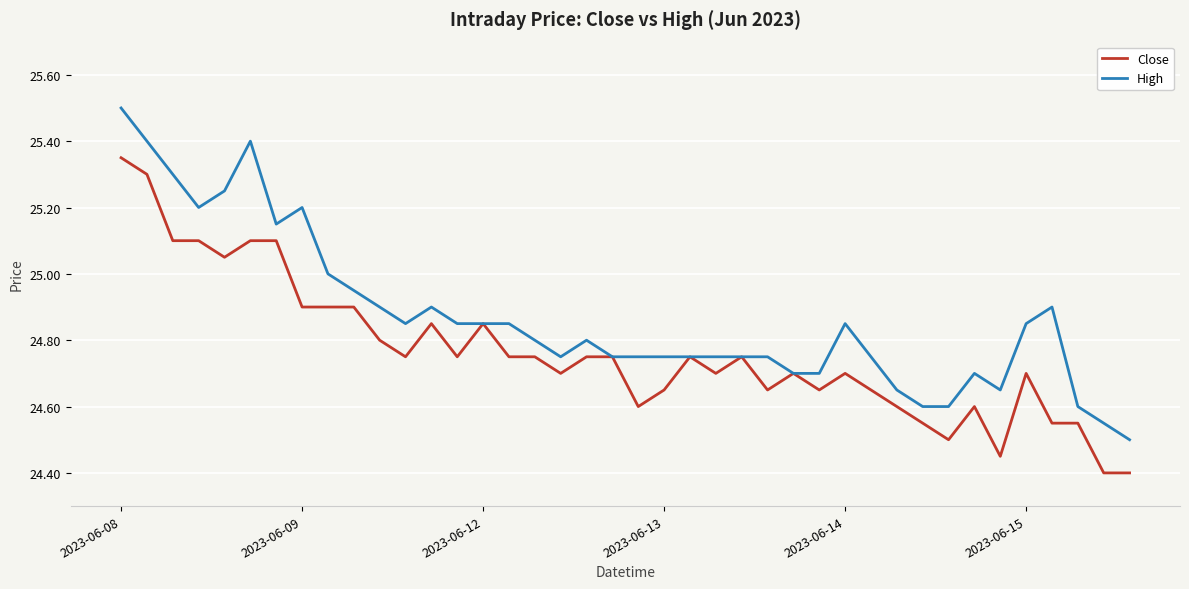

Which series has the largest total across all categories?

High